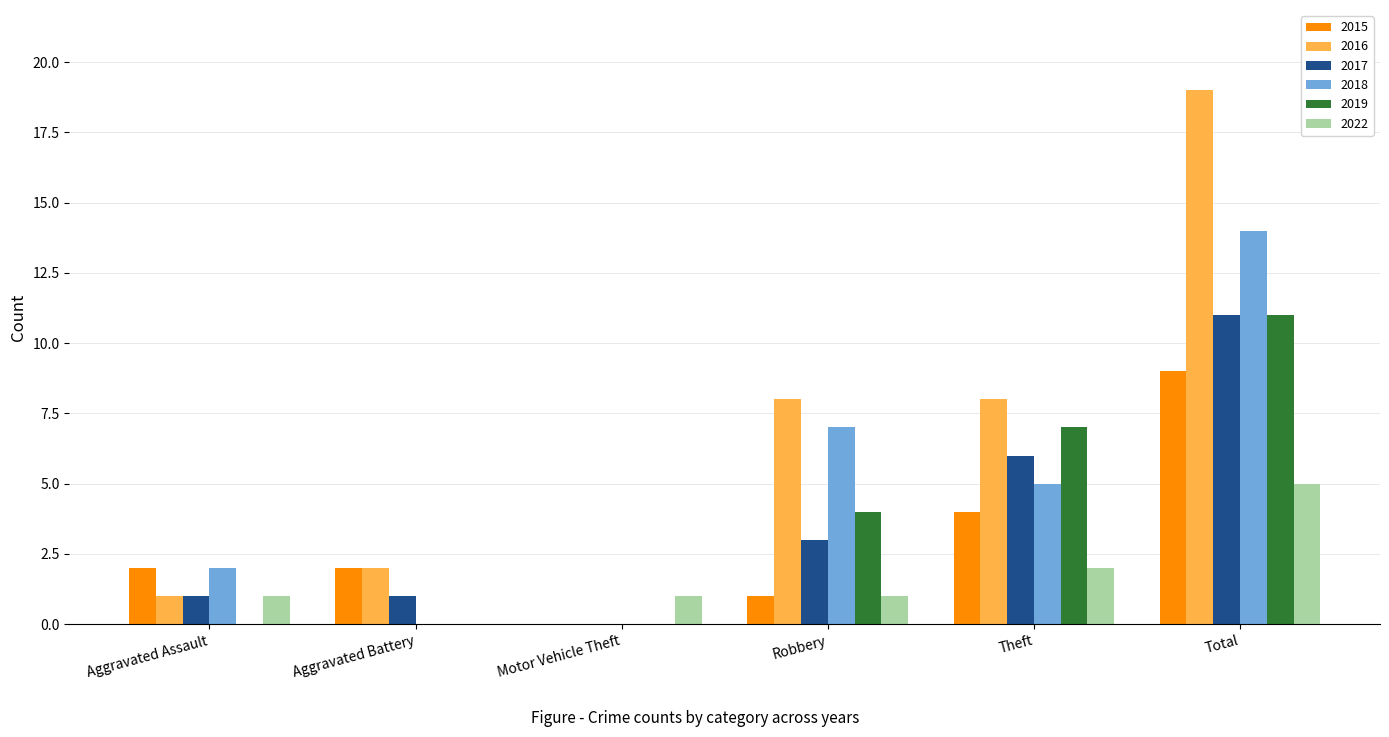

What is the total value across all series at Robbery?

24